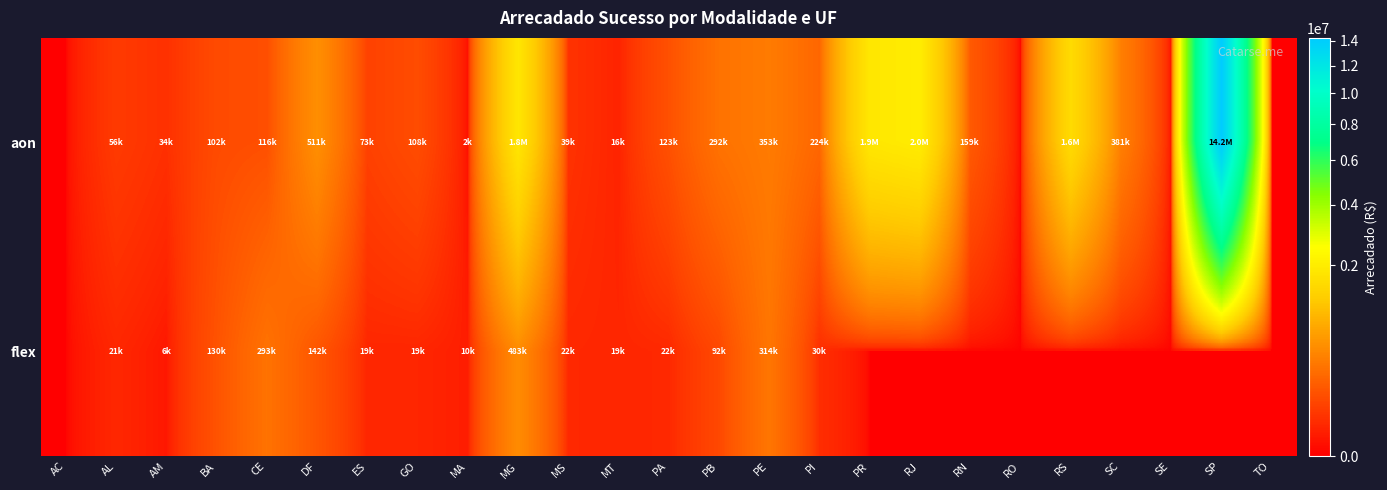

What is the maximum value shown in the chart?

14246781.4